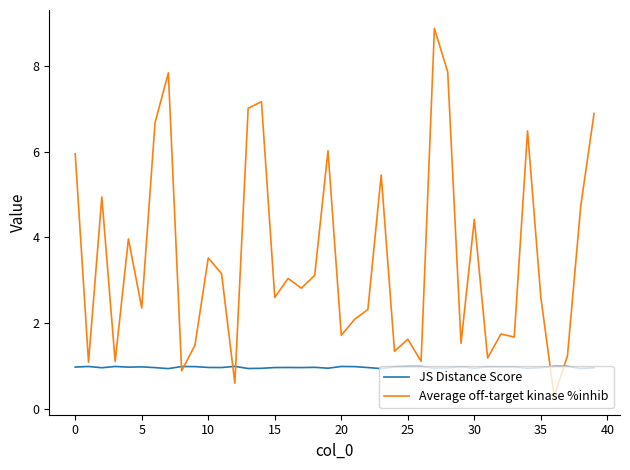

What is the maximum value shown in the chart?

8.9